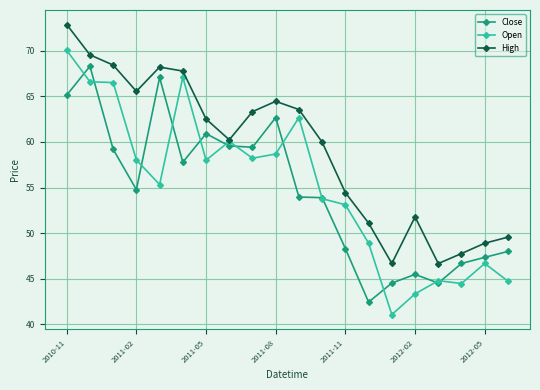

True or false: Open has more than 2 interior local peaks.

True